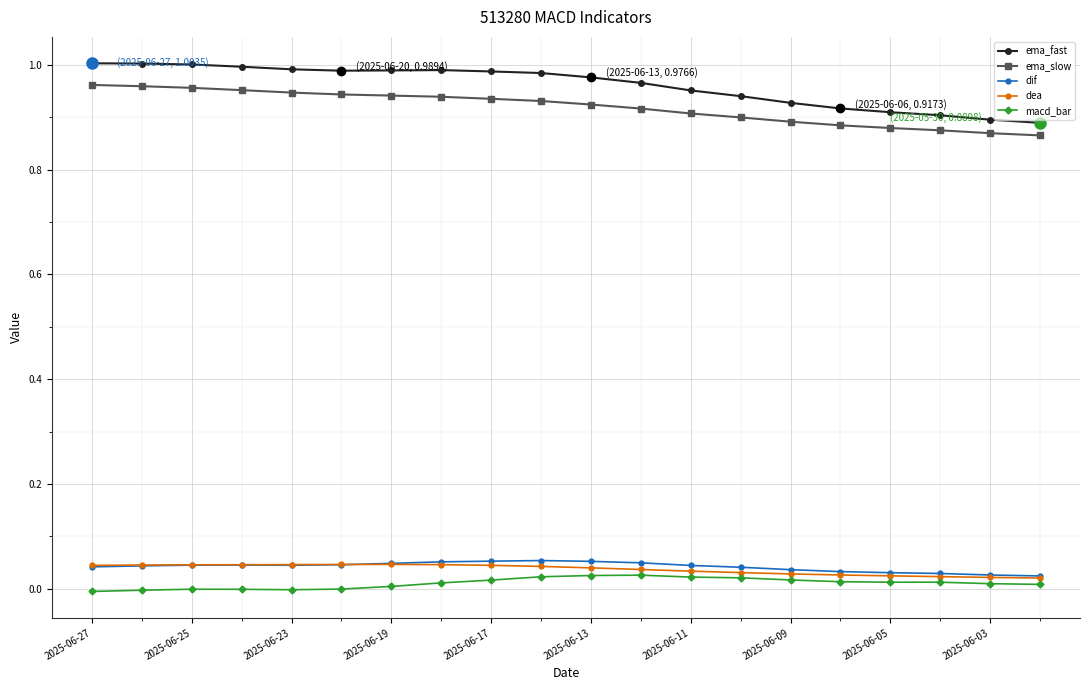

Which series has the largest range (max minus min)?

ema_fast